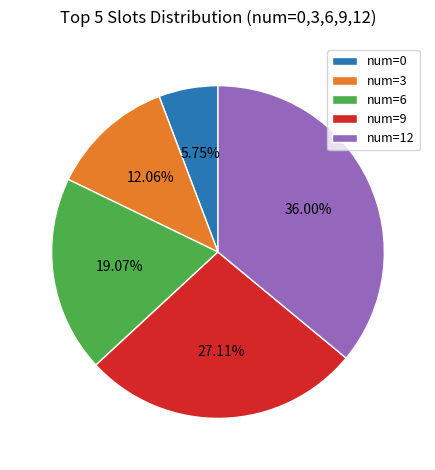

How many segments does this pie chart have?

5